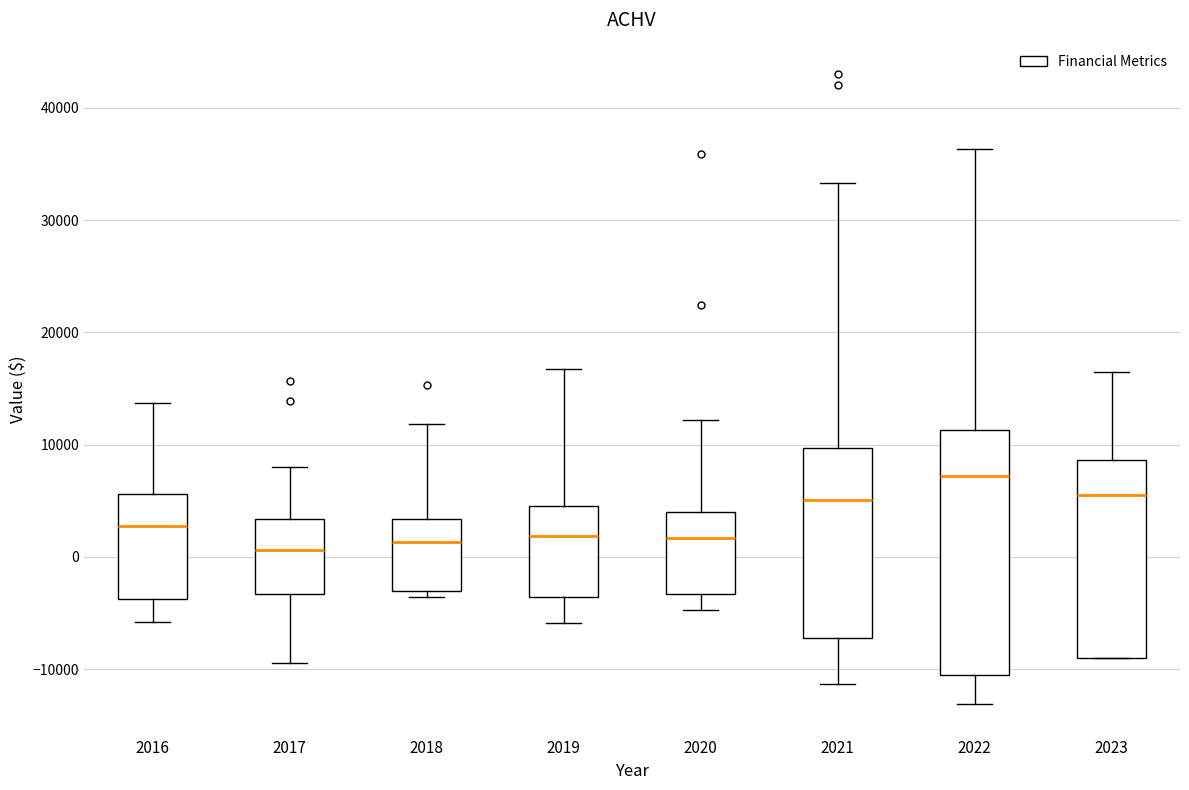

Reading left to right, transcribe this box plot: for each box, give where its median line is, the range the box spans, and where its two whiskers end, as read against the y-axis. The values are not printed on the chart, so give them approximately, as read against the axis.

2016: median 3000, box -4000 to 6000, whiskers -6000 to 14000
2017: median 1000, box -3000 to 3000, whiskers -9000 to 8000
2018: median 1000, box -3000 to 3000, whiskers -4000 to 12000
2019: median 2000, box -4000 to 5000, whiskers -6000 to 17000
2020: median 2000, box -3000 to 4000, whiskers -5000 to 12000
2021: median 5000, box -7000 to 10000, whiskers -11000 to 33000
2022: median 7000, box -10000 to 11000, whiskers -13000 to 36000
2023: median 6000, box -9000 to 9000, whiskers -9000 to 17000